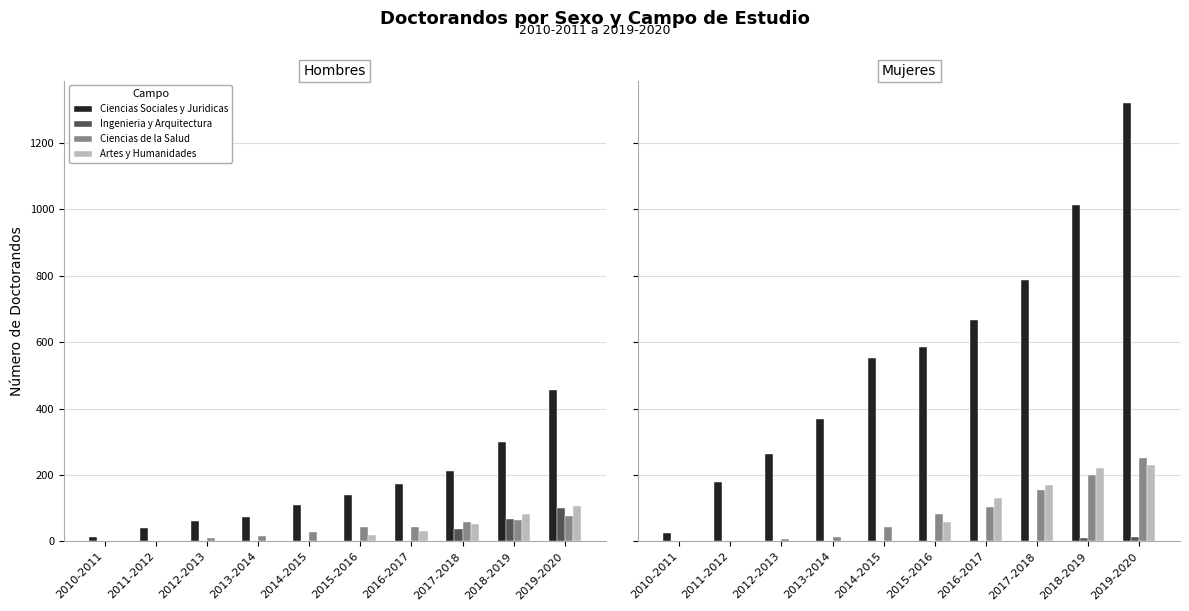

What is the label of the 4th bar from the left?

2013-2014